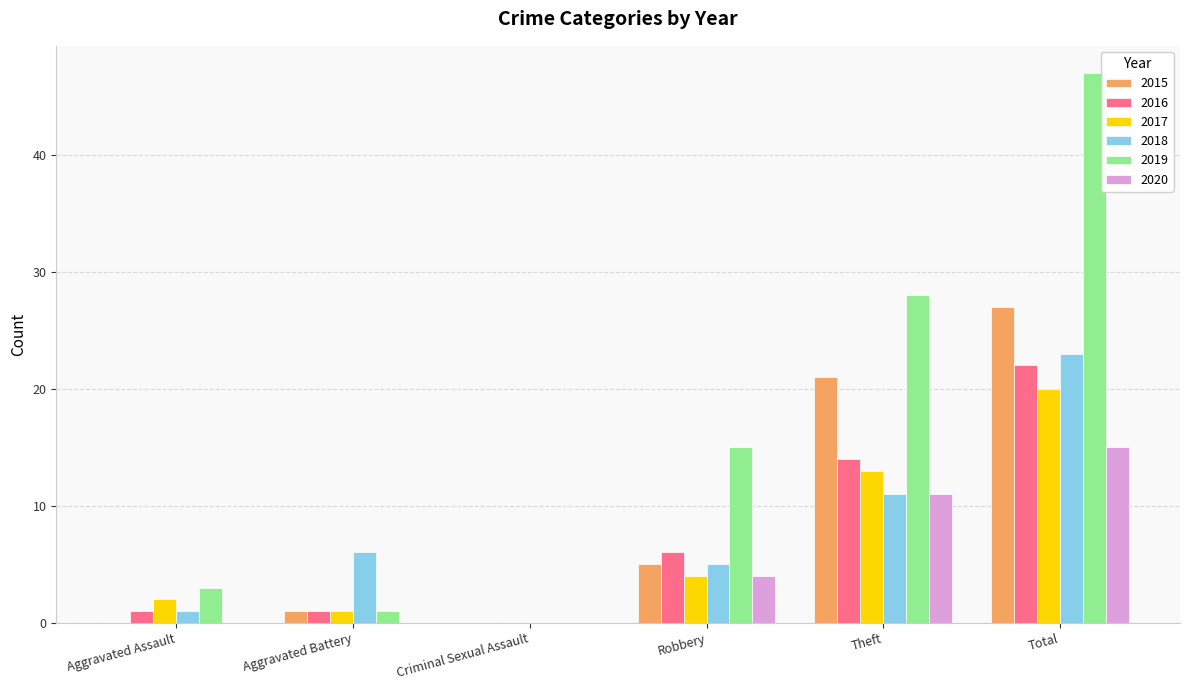

What is the sum of the 2018 values at Theft and Aggravated Assault?

12